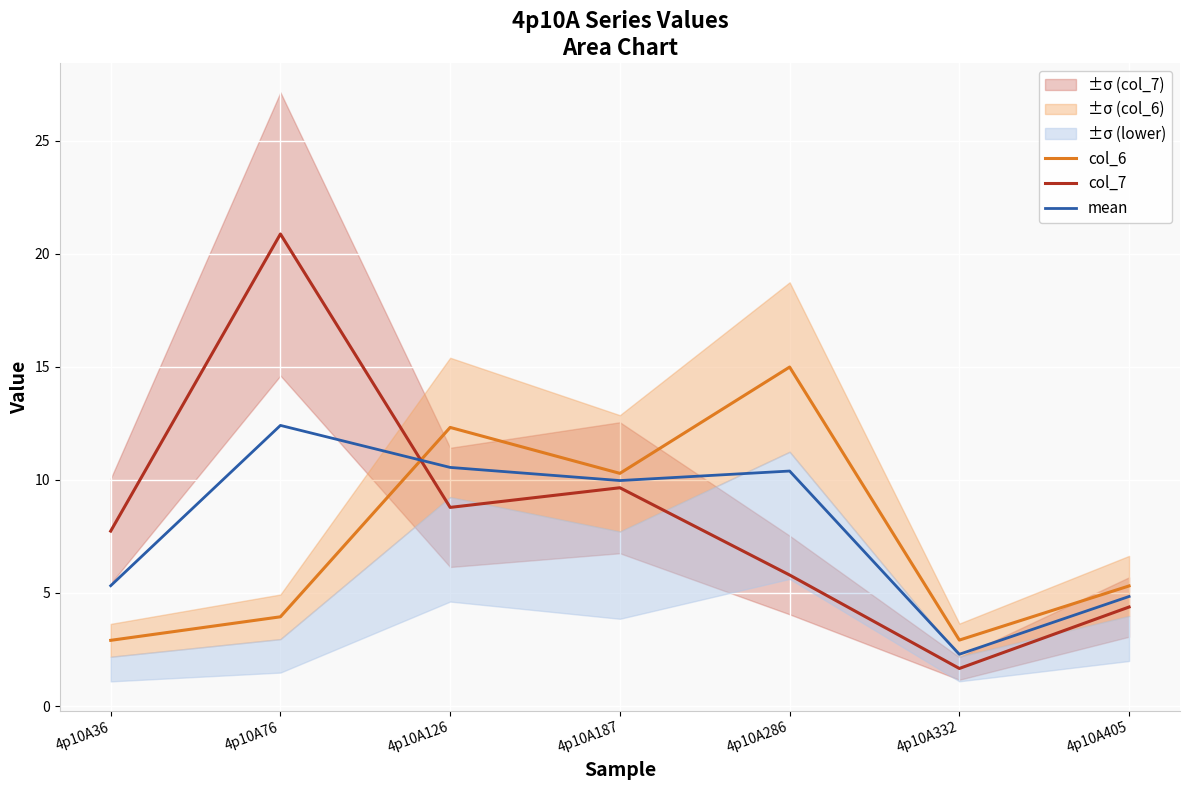

What is the difference between the maximum and second lowest values in the col_7 series?

16.5